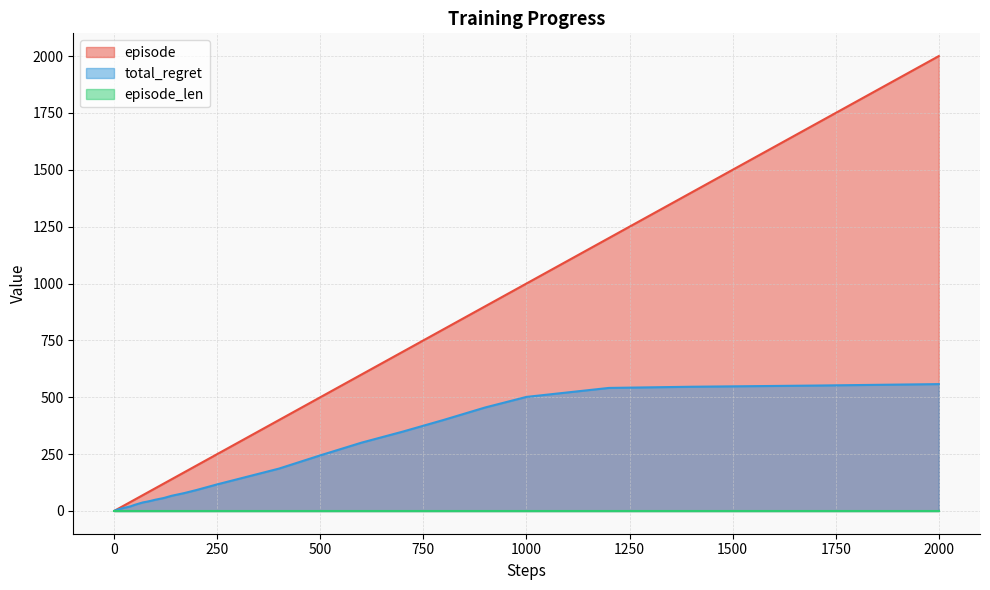

What is the smallest value displayed?

1.0